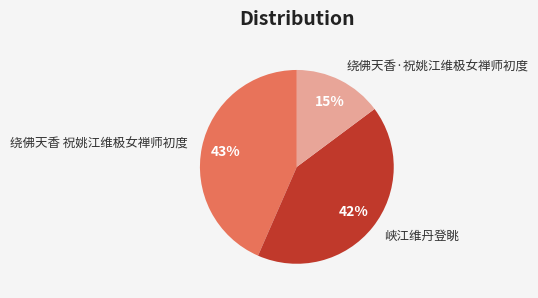

True or false: 绕佛天香 祝姚江维极女禅师初度 accounts for 58% of the total.

False